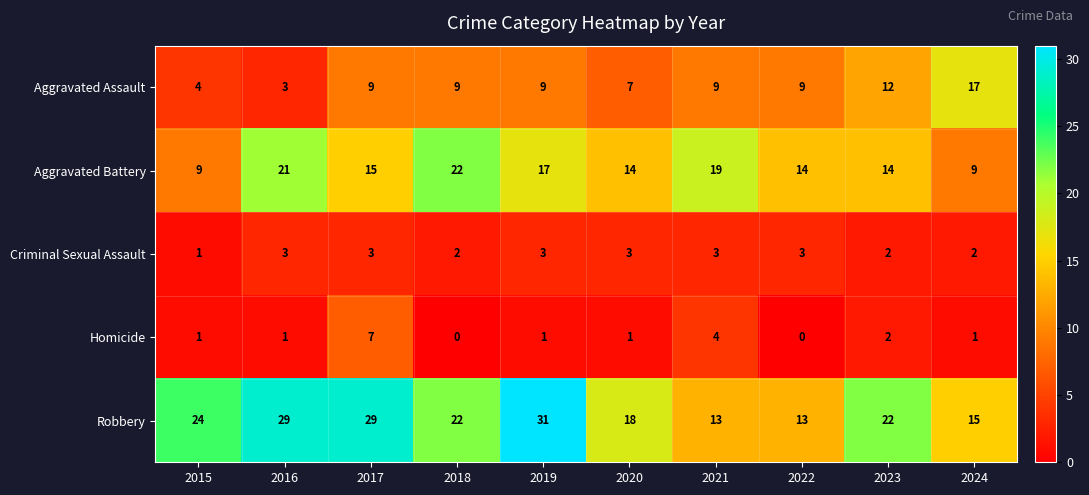

The value of Aggravated Battery at 2024 is 14. True or false?

False